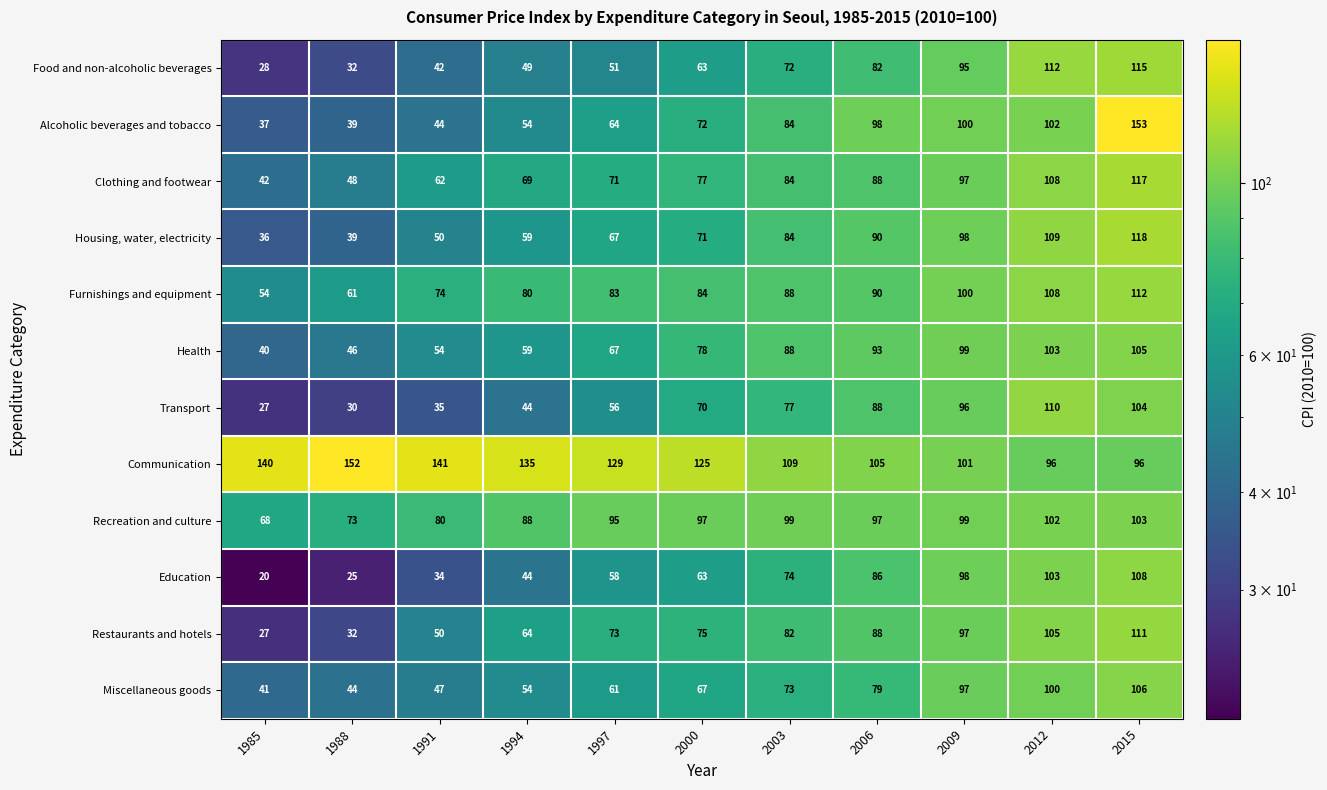

At 2015, list the series in order from smallest to largest.

Communication, Recreation and culture, Transport, Health, Miscellaneous goods, Education, Restaurants and hotels, Furnishings and equipment, Food and non-alcoholic beverages, Clothing and footwear, Housing, water, electricity, Alcoholic beverages and tobacco